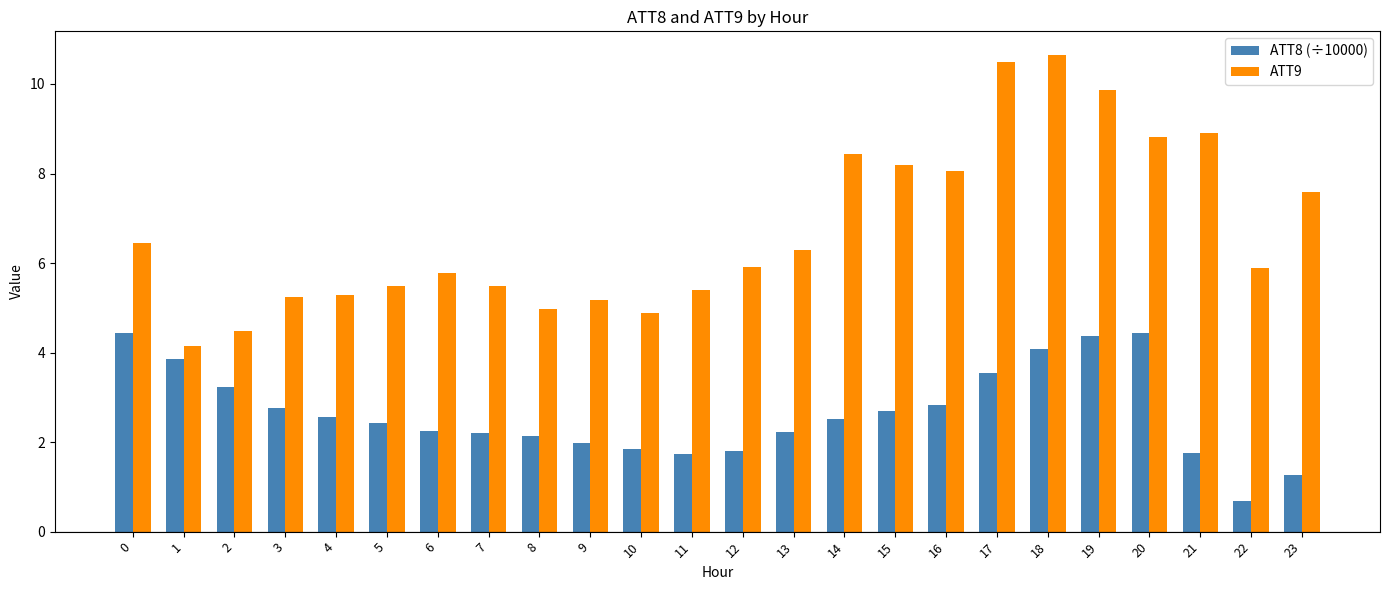

List the series in order of their peak value, lowest first.

ATT8 (÷10000), ATT9